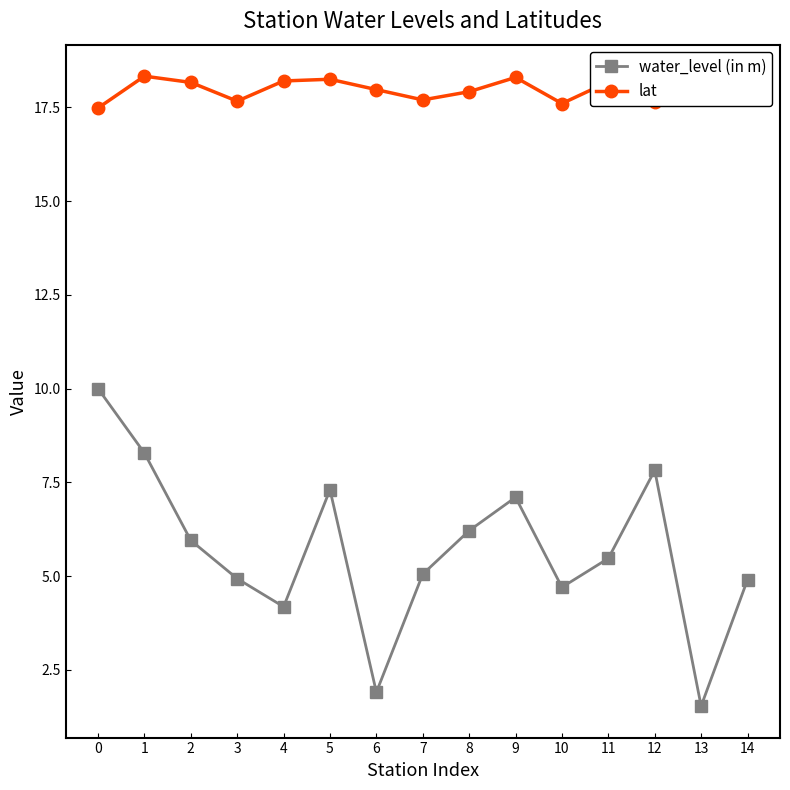

True or false: water_level (in m) has more than 0 interior local peaks.

True